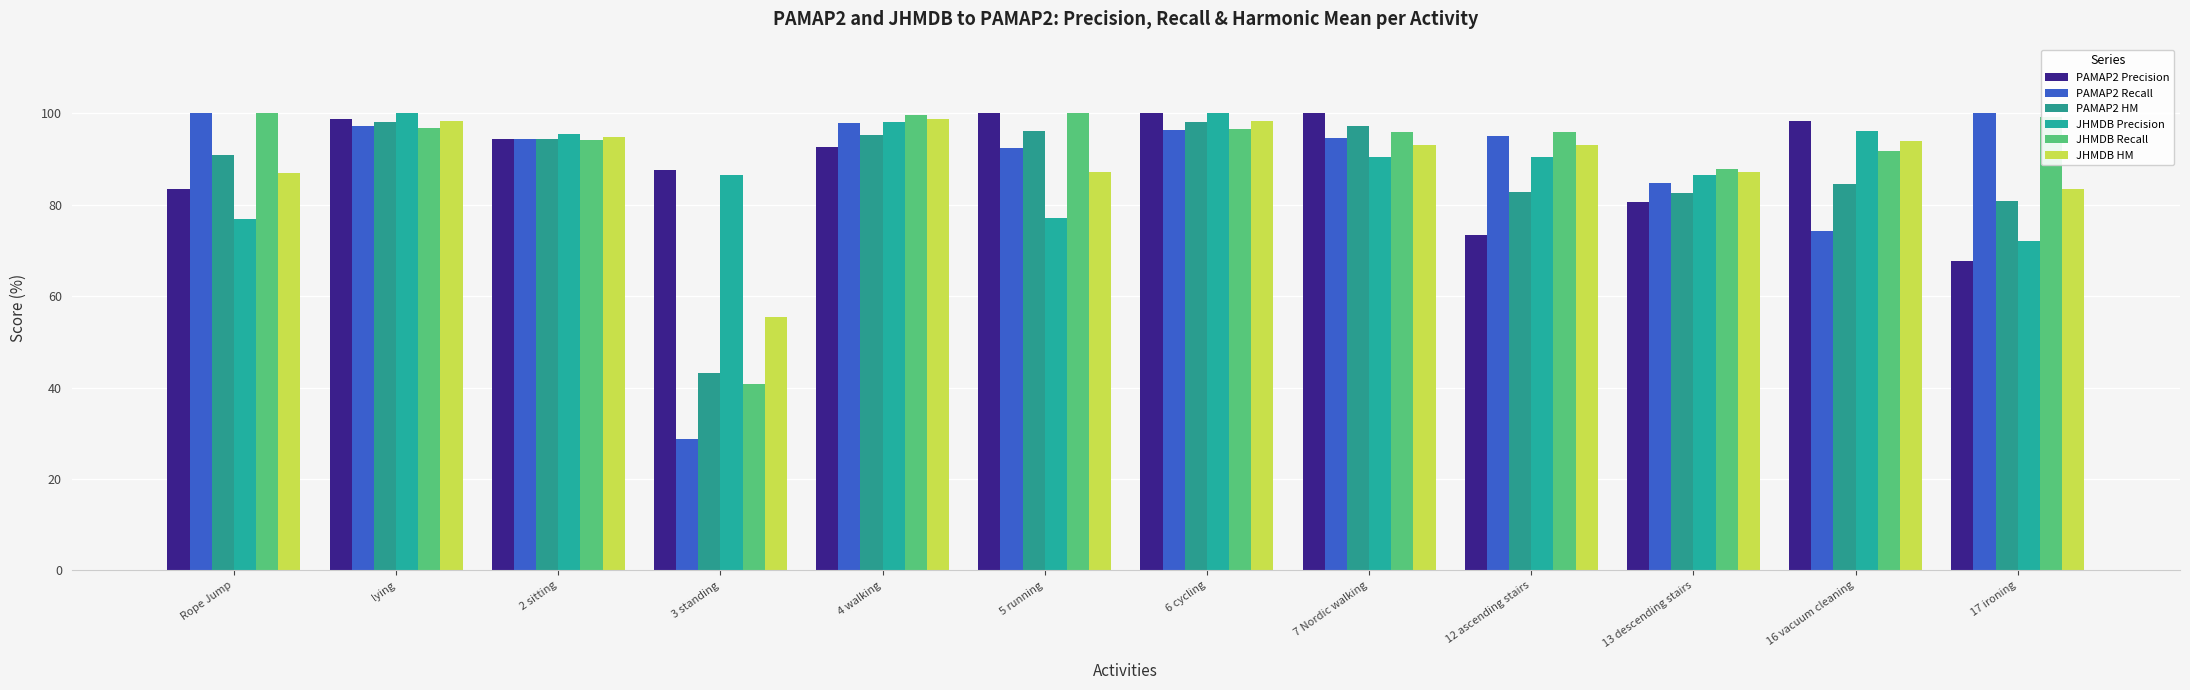

Reading left to right, extract all data points from this chart.

PAMAP2 Precision: Rope Jump=83.3	lying=98.8	2 sitting=94.3	3 standing=87.5	4 walking=92.7	5 running=100.0	6 cycling=100.0	7 Nordic walking=100.0	12 ascending stairs=73.3	13 descending stairs=80.5	16 vacuum cleaning=98.3	17 ironing=67.6
PAMAP2 Recall: Rope Jump=100.0	lying=97.2	2 sitting=94.3	3 standing=28.6	4 walking=97.9	5 running=92.3	6 cycling=96.2	7 Nordic walking=94.5	12 ascending stairs=95.0	13 descending stairs=84.7	16 vacuum cleaning=74.1	17 ironing=100.0
PAMAP2 HM: Rope Jump=90.9	lying=98.0	2 sitting=94.3	3 standing=43.2	4 walking=95.2	5 running=96.0	6 cycling=98.1	7 Nordic walking=97.2	12 ascending stairs=82.7	13 descending stairs=82.5	16 vacuum cleaning=84.5	17 ironing=80.7
JHMDB Precision: Rope Jump=76.9	lying=100.0	2 sitting=95.4	3 standing=86.5	4 walking=98.1	5 running=77.1	6 cycling=100.0	7 Nordic walking=90.3	12 ascending stairs=90.3	13 descending stairs=86.5	16 vacuum cleaning=96.0	17 ironing=72.1
JHMDB Recall: Rope Jump=100.0	lying=96.8	2 sitting=94.1	3 standing=40.7	4 walking=99.5	5 running=100.0	6 cycling=96.5	7 Nordic walking=95.9	12 ascending stairs=95.9	13 descending stairs=87.8	16 vacuum cleaning=91.7	17 ironing=99.1
JHMDB HM: Rope Jump=86.9	lying=98.3	2 sitting=94.7	3 standing=55.4	4 walking=98.8	5 running=87.1	6 cycling=98.2	7 Nordic walking=93.0	12 ascending stairs=93.0	13 descending stairs=87.2	16 vacuum cleaning=93.8	17 ironing=83.5